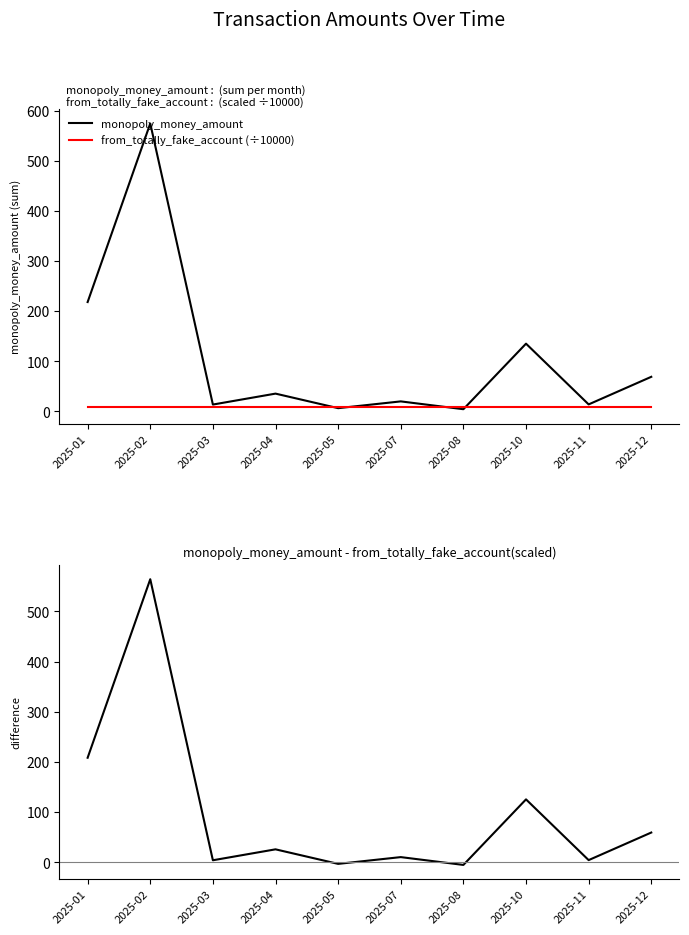

What is the value of the monopoly_money_amount point at the 1st from the left?

218.1